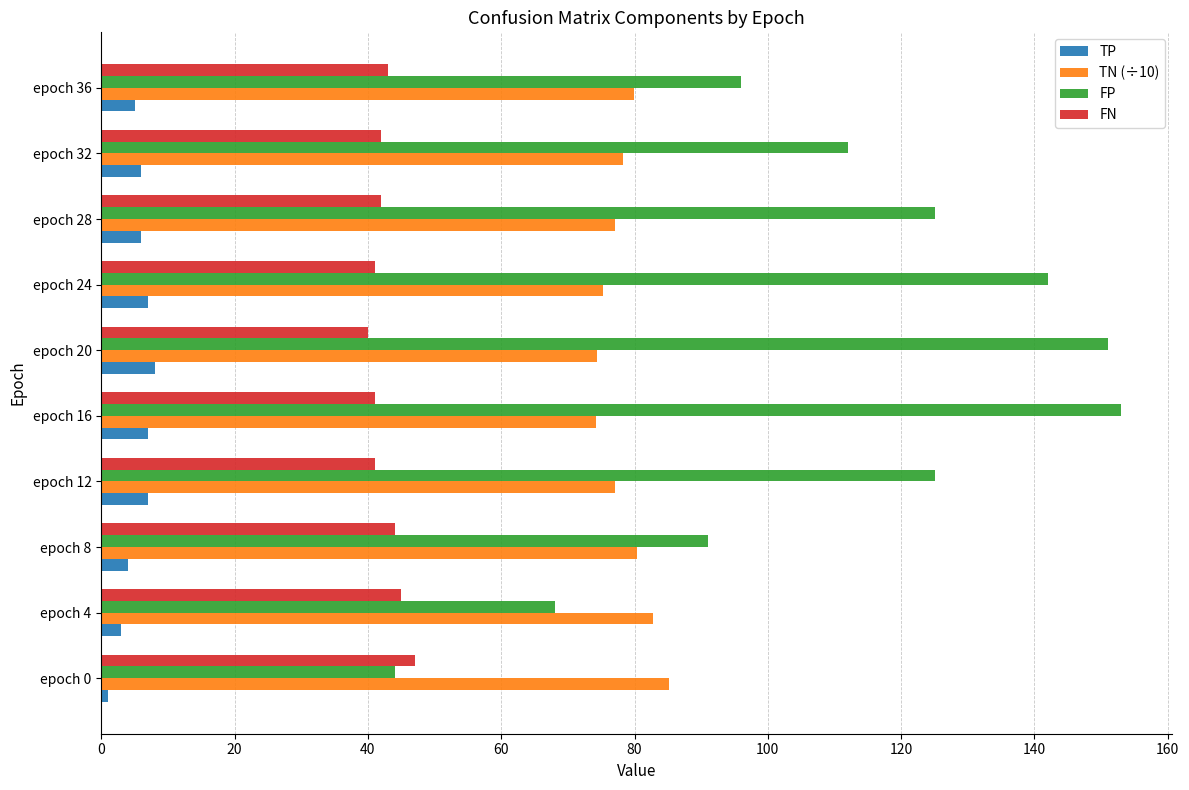

Rank the series by their maximum value, from highest to lowest.

FP, TN (÷10), FN, TP